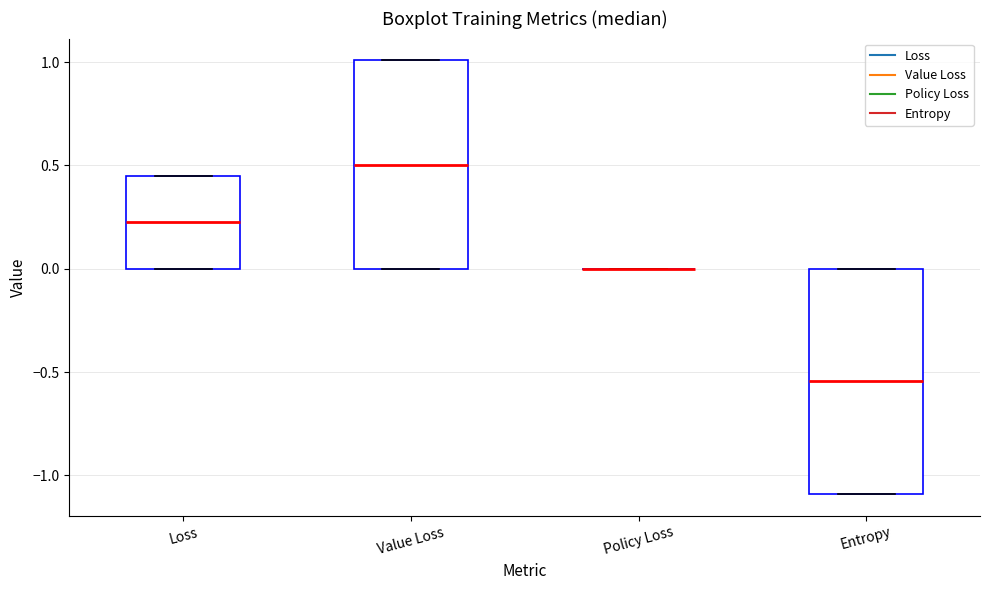

Reading left to right, read every box against the y-axis: the position of its median line, the range the box covers, and the ends of its whiskers. The values are not printed on the chart, so give them approximately, as read against the axis.

Loss: median 0.25, box 0.00 to 0.45, whiskers 0.00 to 0.45
Value Loss: median 0.50, box 0.00 to 1.00, whiskers 0.00 to 1.00
Policy Loss: box collapsed to a line at 0.00, whiskers 0.00 to 0.00
Entropy: median -0.55, box -1.10 to 0.00, whiskers -1.10 to 0.00